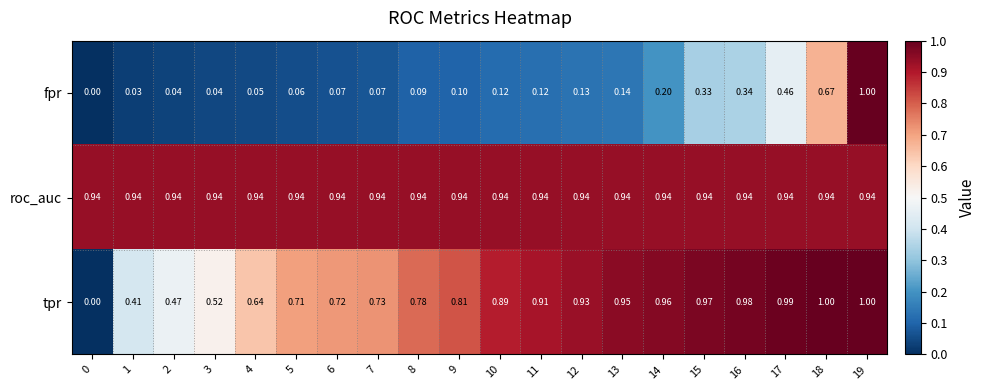

Is the value of tpr at 2 greater than the value of roc_auc at 11?

No